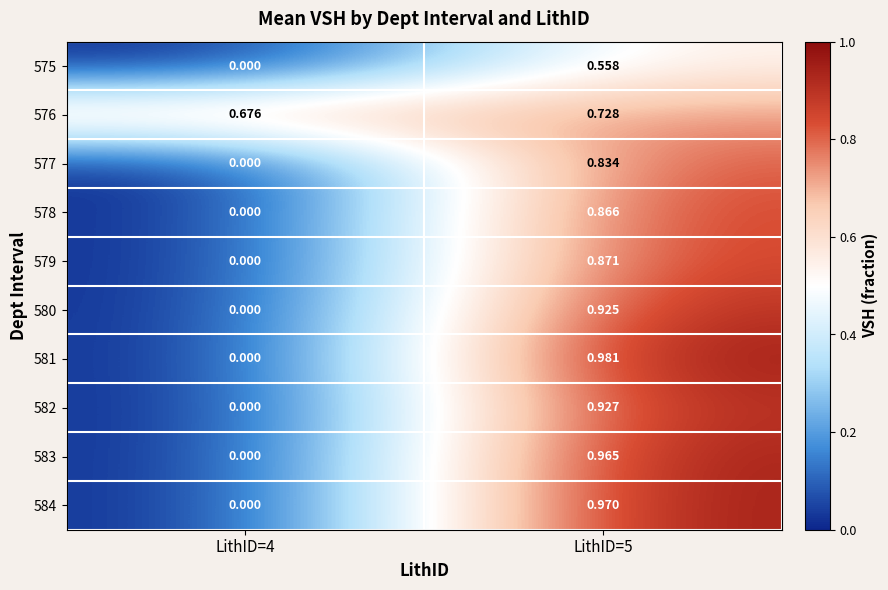

How many values in 580 are above zero?

1